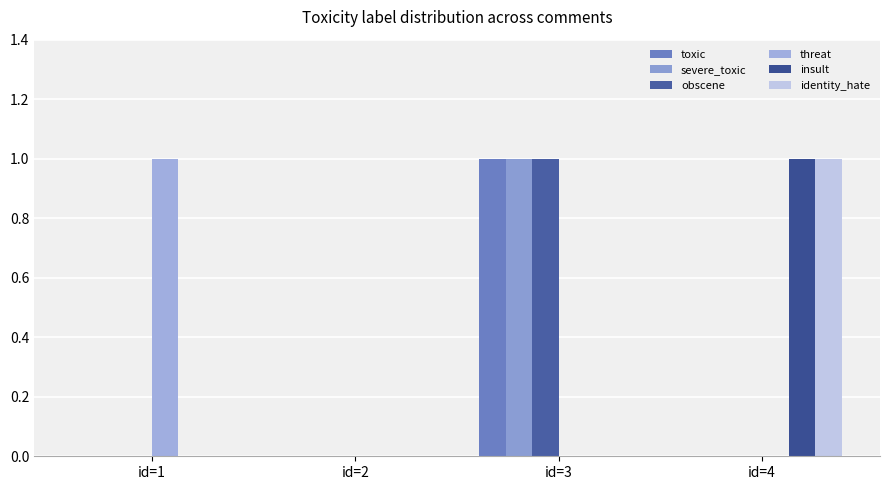

How many series are shown in this chart?

6